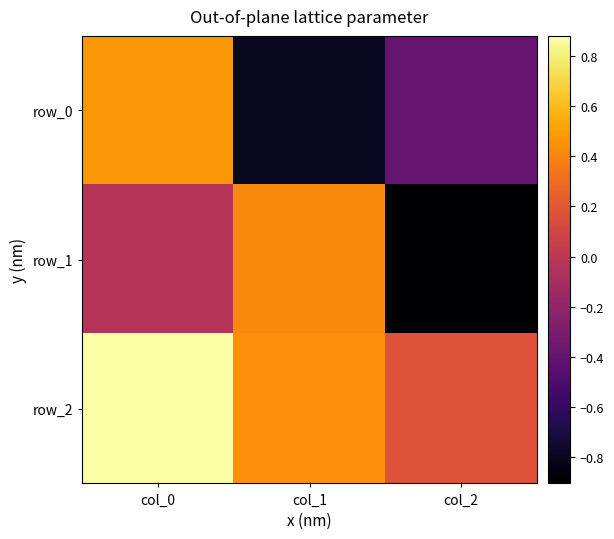

Which label corresponds to the largest value in the chart?

col_0